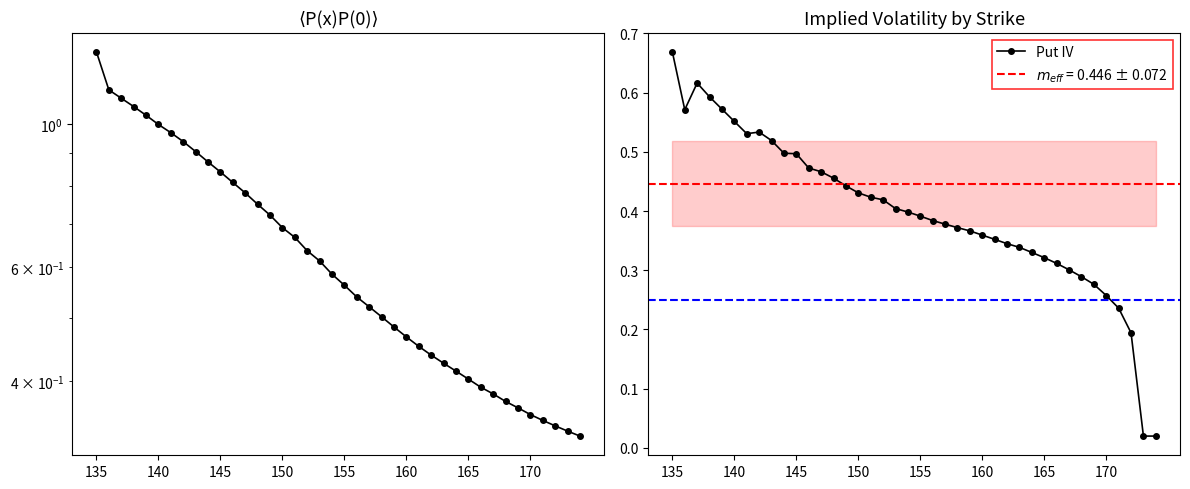

Reading right to left, list all the values displayed in this chart.

Call IV: 0.3	0.3	0.3	0.3	0.4	0.4	0.4	0.4	0.4	0.4	0.4	0.4	0.4	0.5	0.5	0.5	0.5	0.5	0.5	0.6	0.6	0.6	0.6	0.7	0.7	0.7	0.8	0.8	0.8	0.8	0.9	0.9	0.9	1.0	1.0	1.0	1.1	1.1	1.1	1.3
Put IV: 0.0	0.0	0.2	0.2	0.3	0.3	0.3	0.3	0.3	0.3	0.3	0.3	0.3	0.4	0.4	0.4	0.4	0.4	0.4	0.4	0.4	0.4	0.4	0.4	0.4	0.4	0.5	0.5	0.5	0.5	0.5	0.5	0.5	0.5	0.6	0.6	0.6	0.6	0.6	0.7